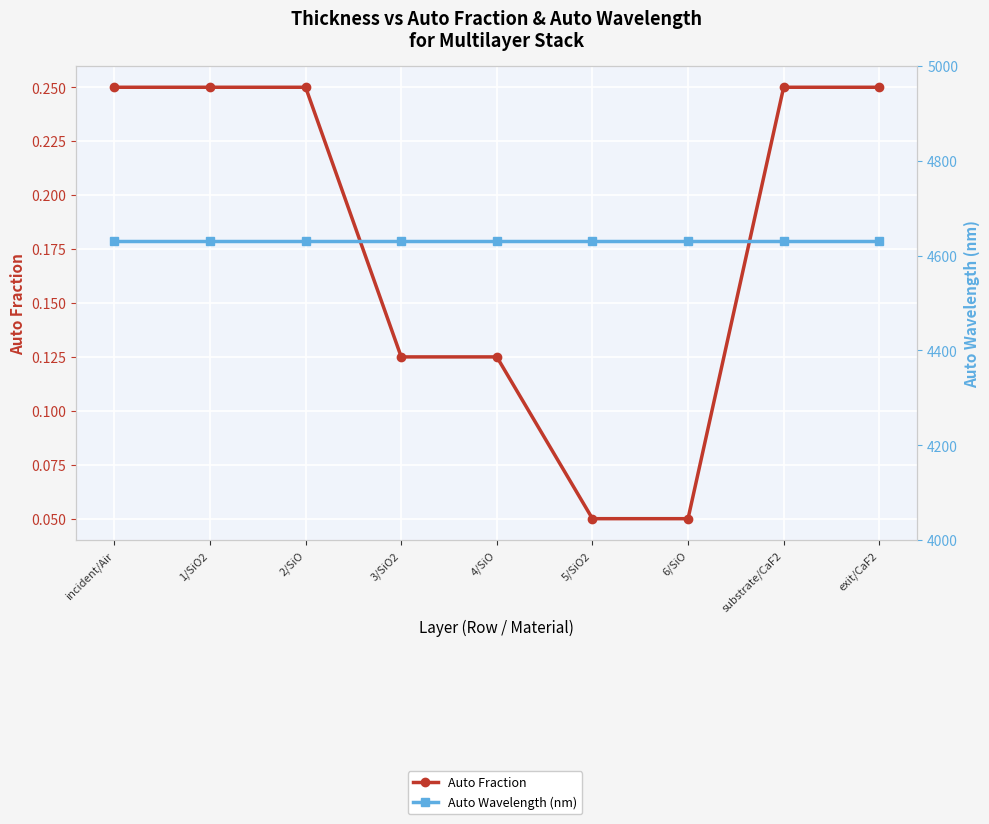

True or false: Auto Fraction and Auto Wavelength (nm) cross at least once.

False